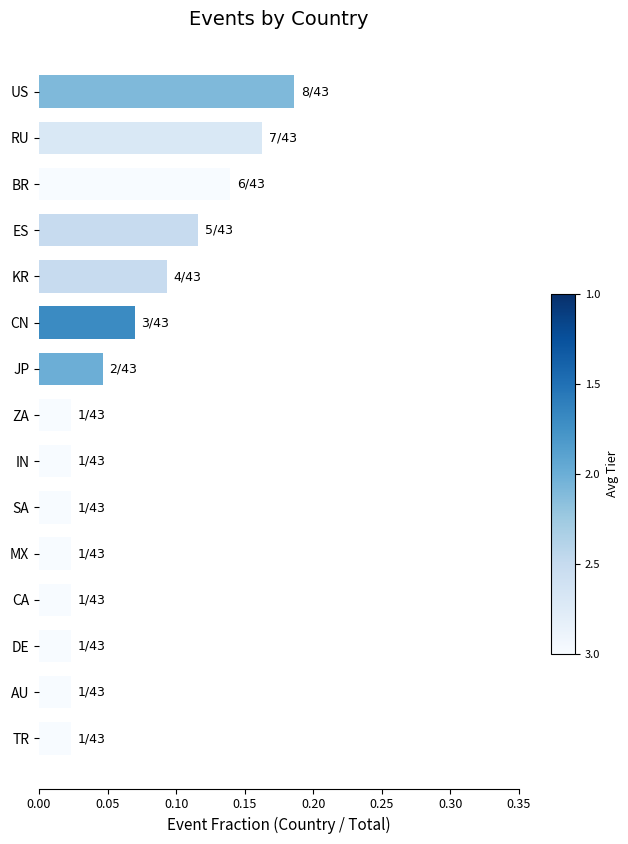

Which label corresponds to the largest value in the chart?

US